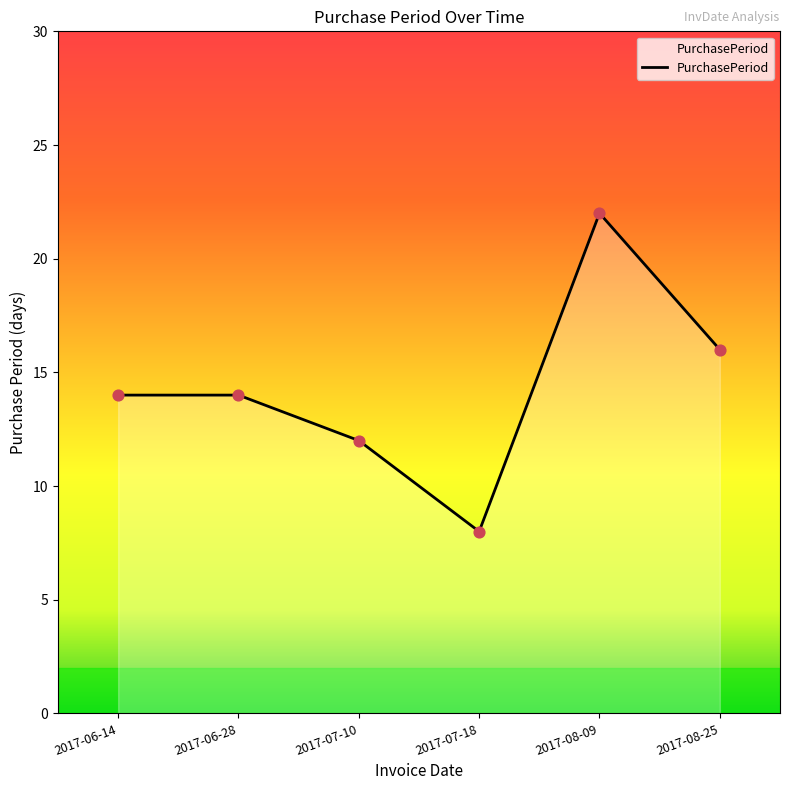

Approximately how many times larger is the value at 2017-08-25 compared to 2017-07-18?

2.0